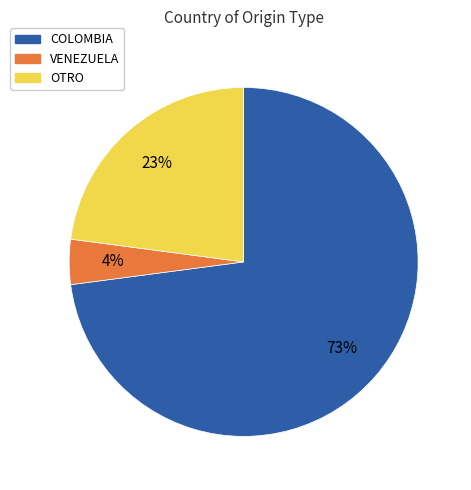

To the nearest percent, what is the difference between the largest and smallest slice percentages?

69%